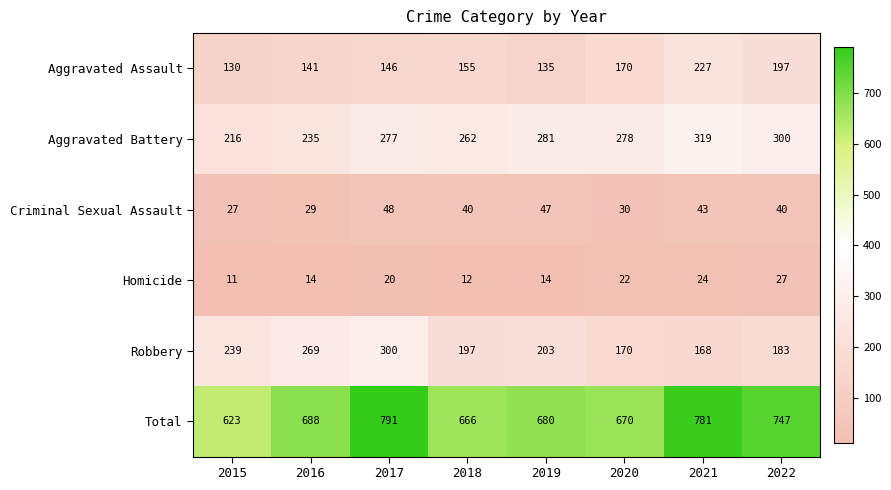

What is the difference between the second highest and second lowest values in the Aggravated Battery series?

65